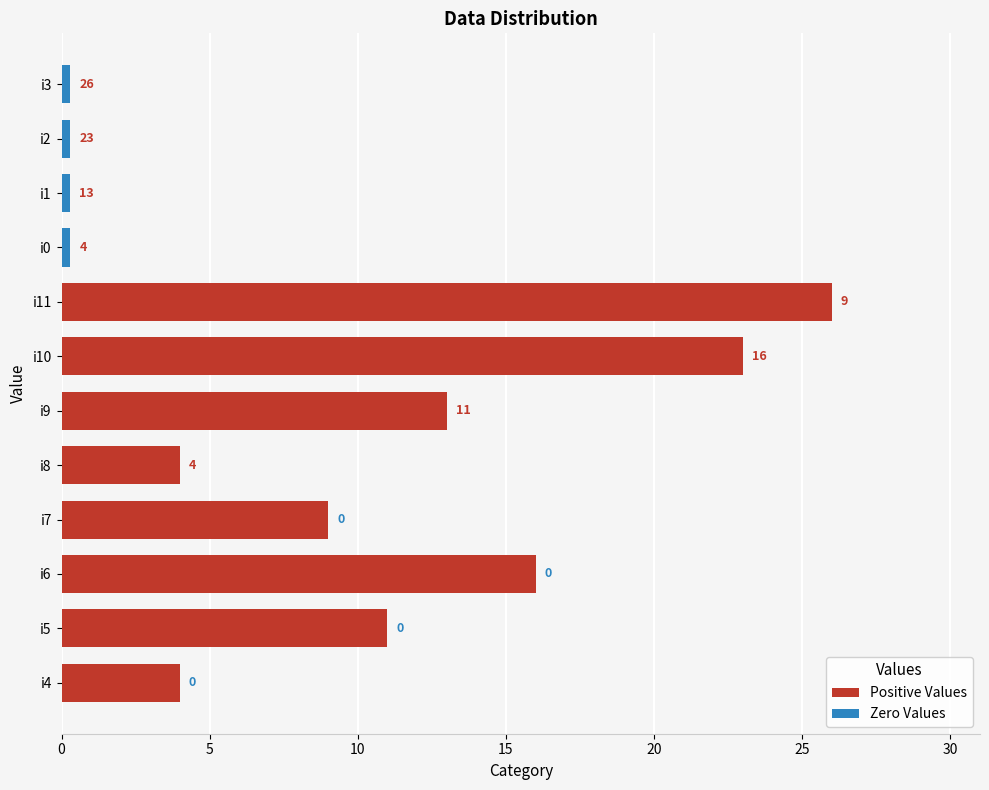

What is the average value?

9